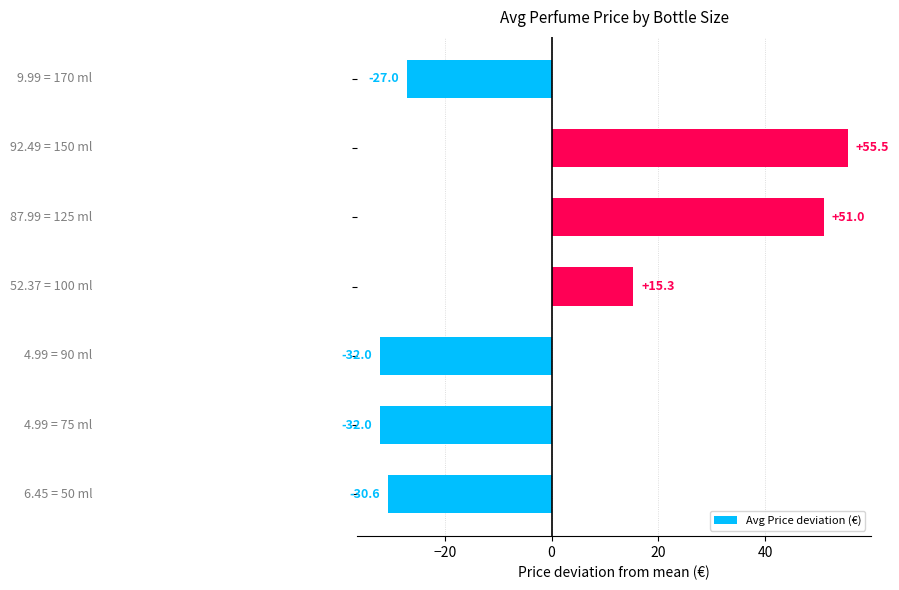

What is the difference between the second highest and second lowest values?

83.0